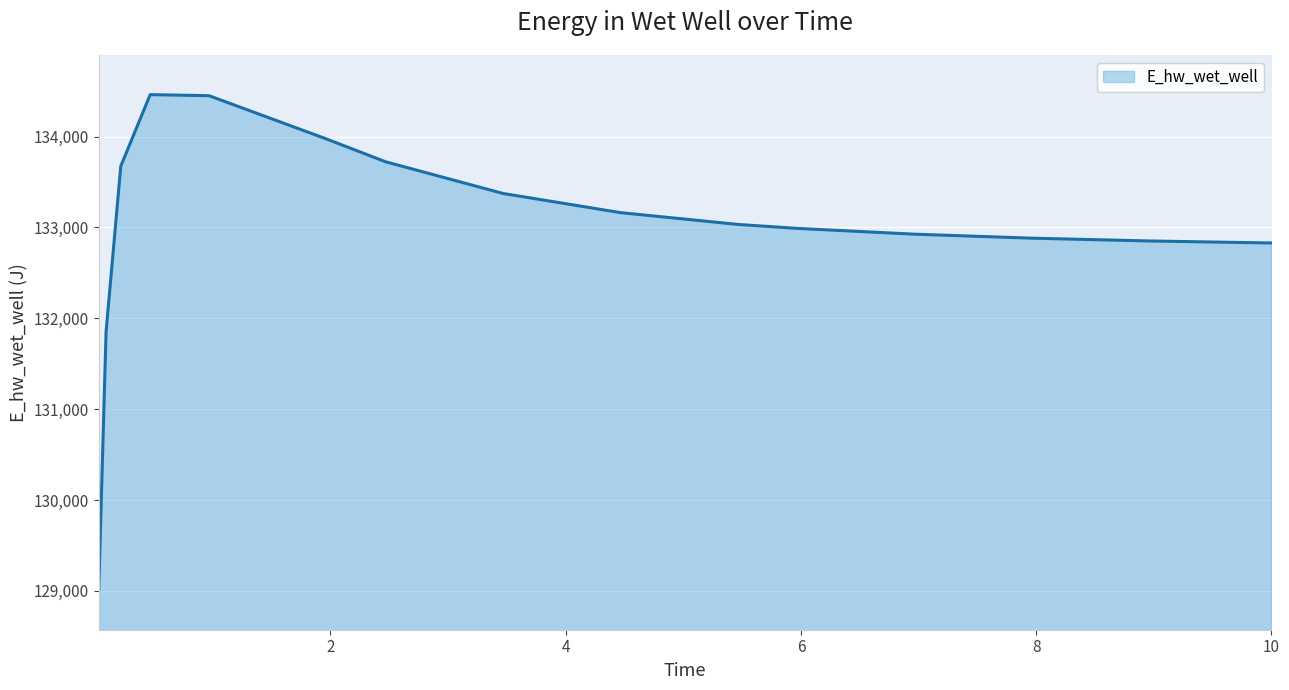

What is the maximum value shown in the chart?

134462.1